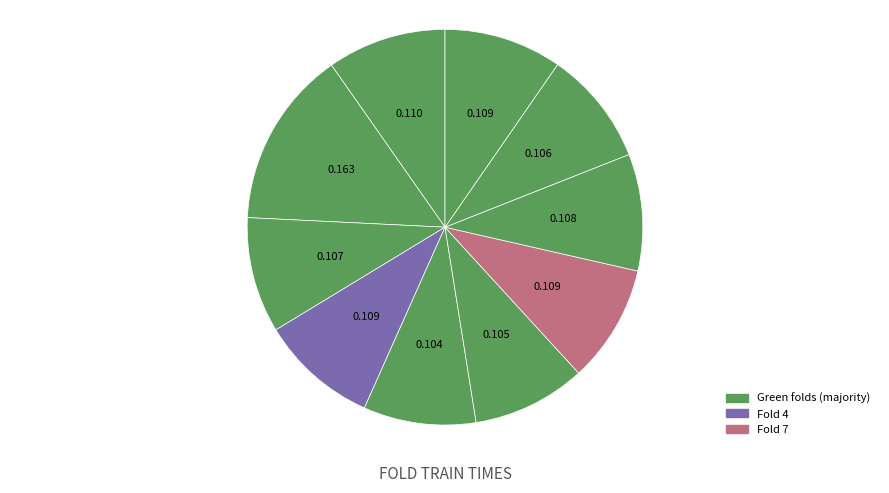

How many segments does this pie chart have?

10